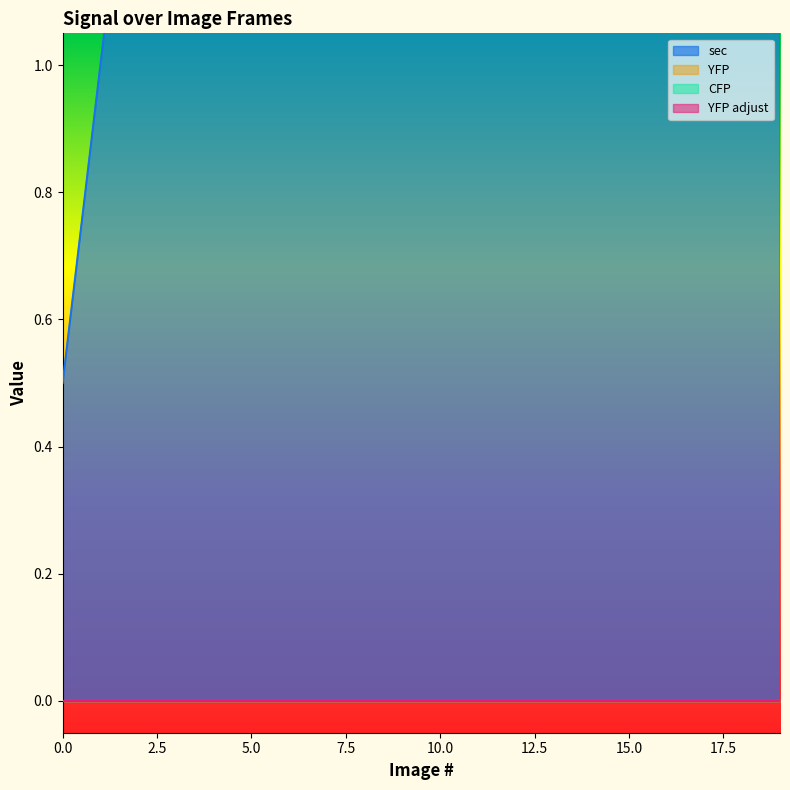

What are all the series names shown in the legend?

YFP, CFP, sec, YFP adjust